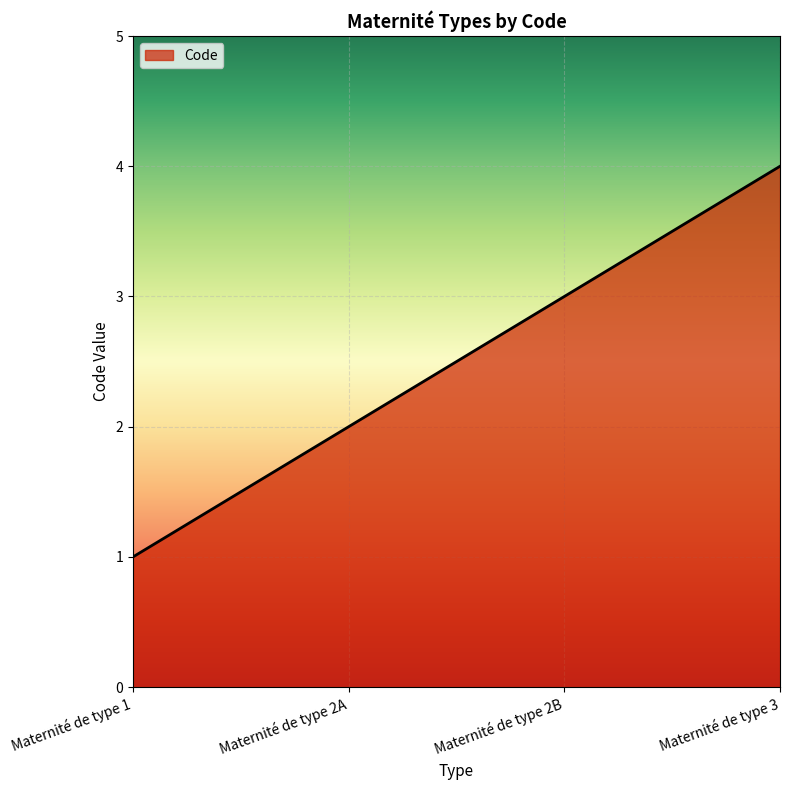

Count the number of data series in this chart.

1